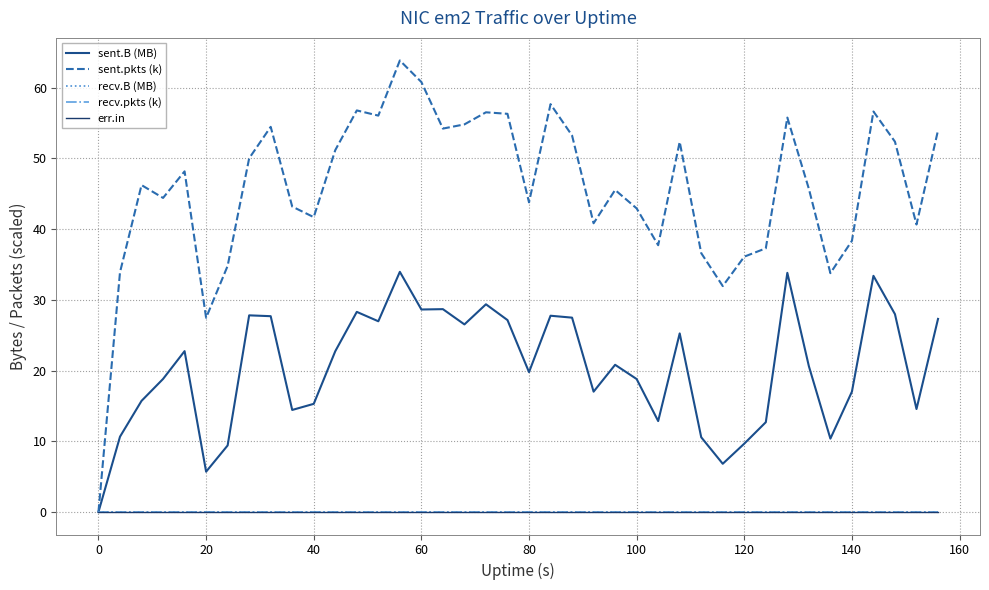

Is this an area chart (filled region under the line)?

No